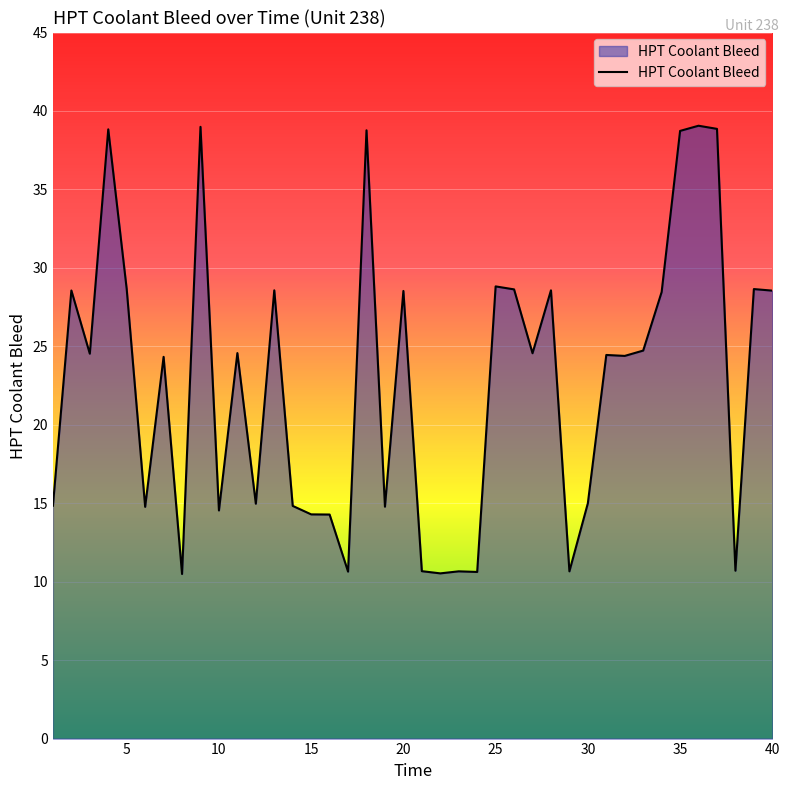

What is the average value?

22.7